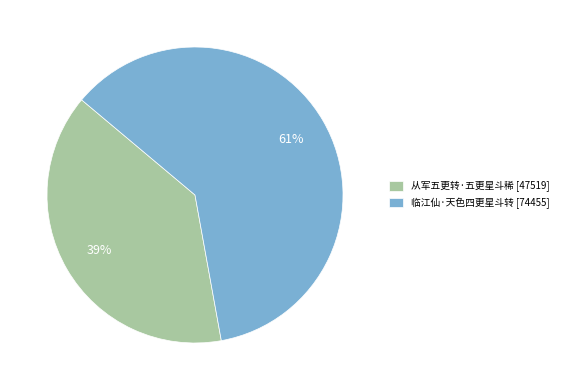

To the nearest percent, what is the average slice percentage?

50%